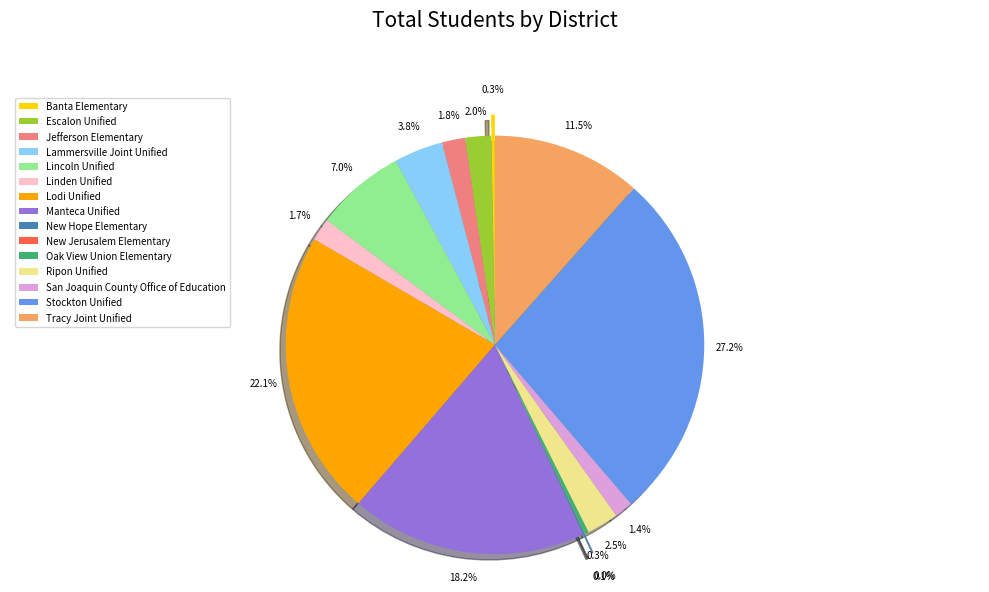

How many slices are in this pie chart?

15